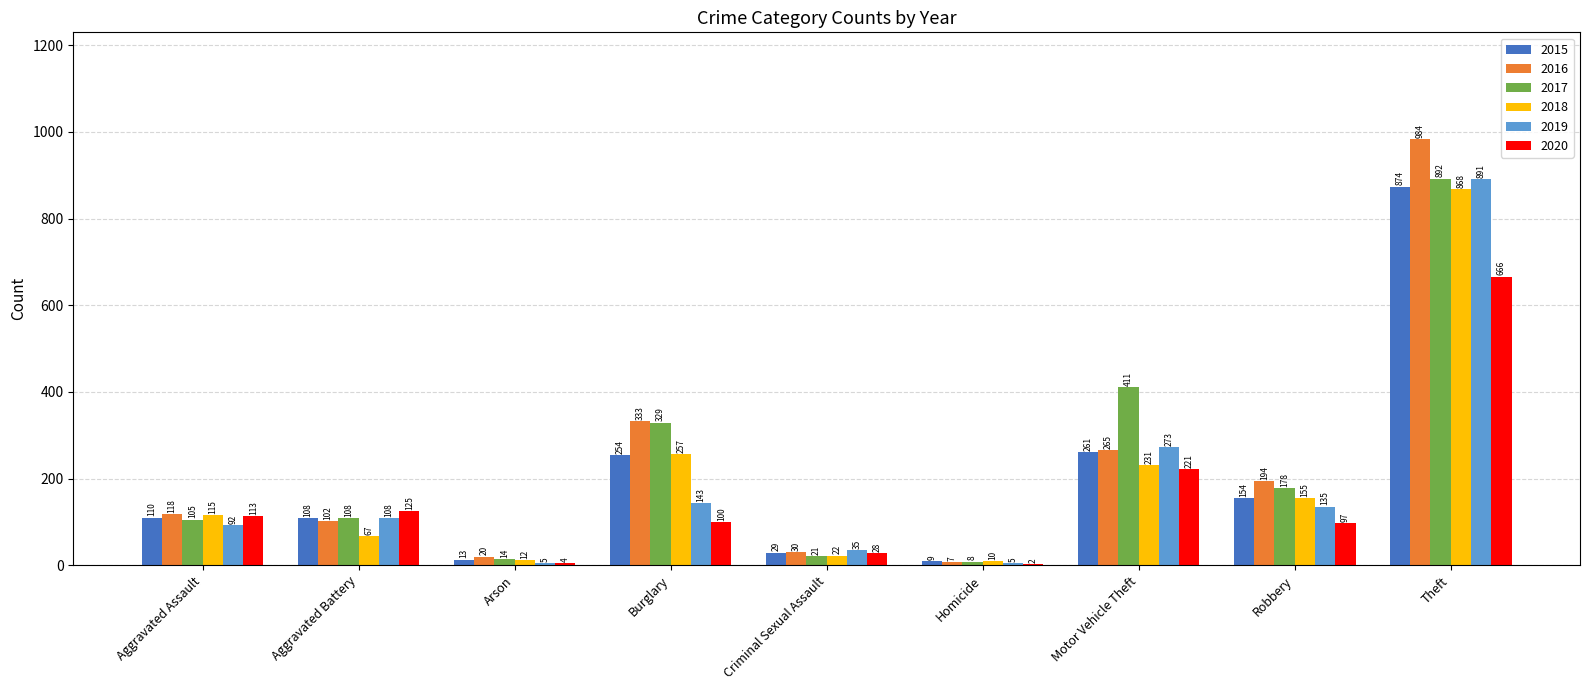

Which series changed the most between Aggravated Assault and Motor Vehicle Theft?

2017